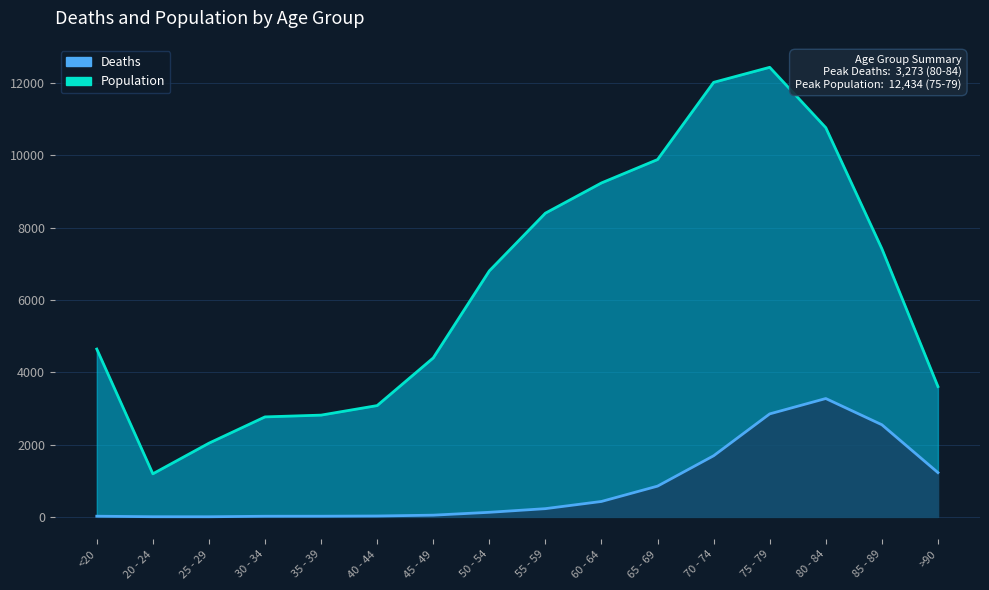

How many categories are shown in the chart?

16